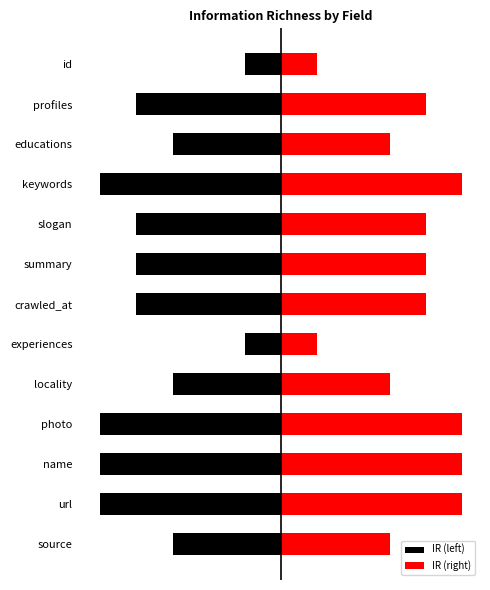

What are all the series names shown in the legend?

IR (left), IR (right)